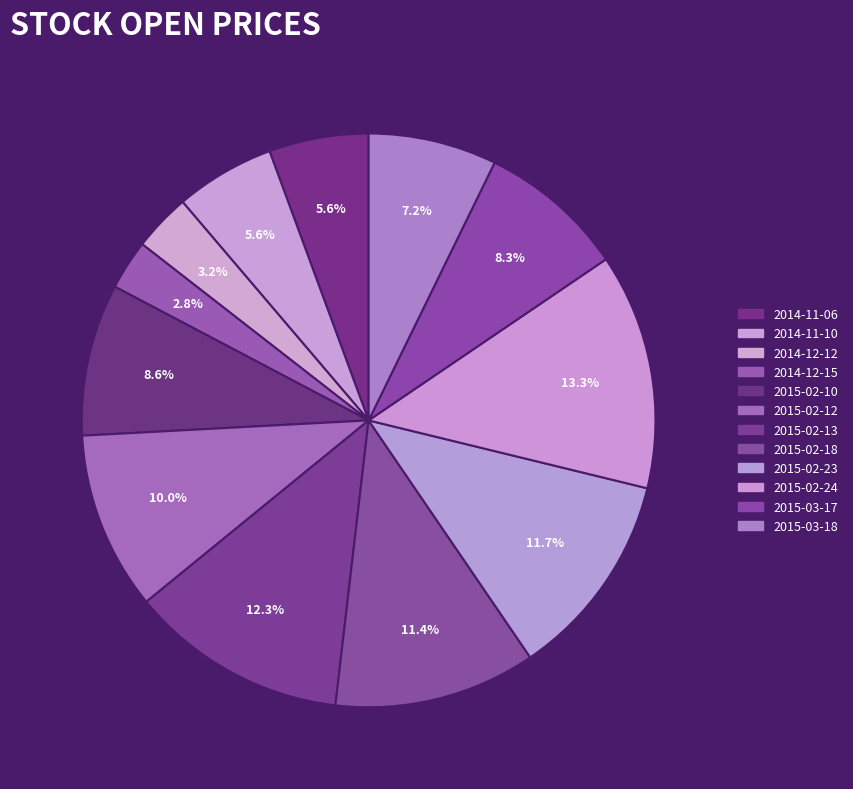

How many slices are in this pie chart?

12